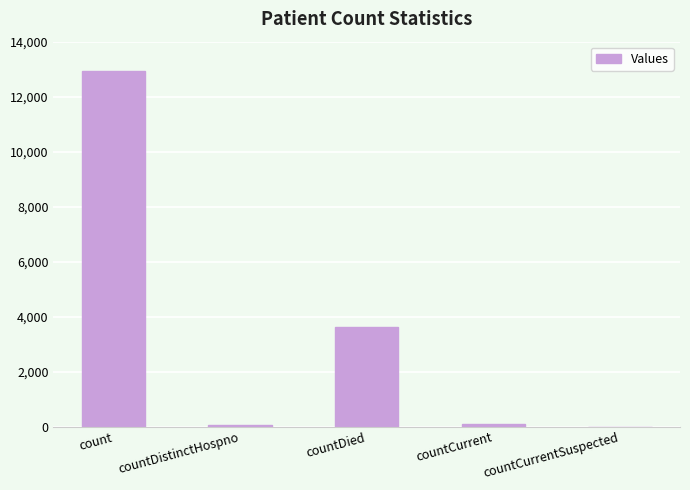

Which label corresponds to the largest value in the chart?

count